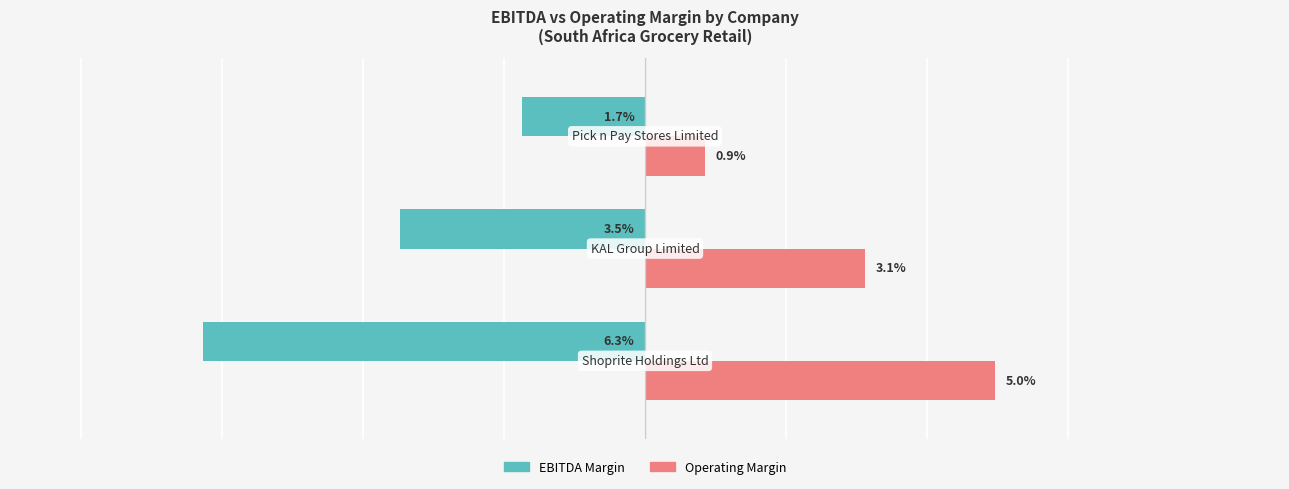

What are all the series names shown in the legend?

EBITDA Margin, Operating Margin